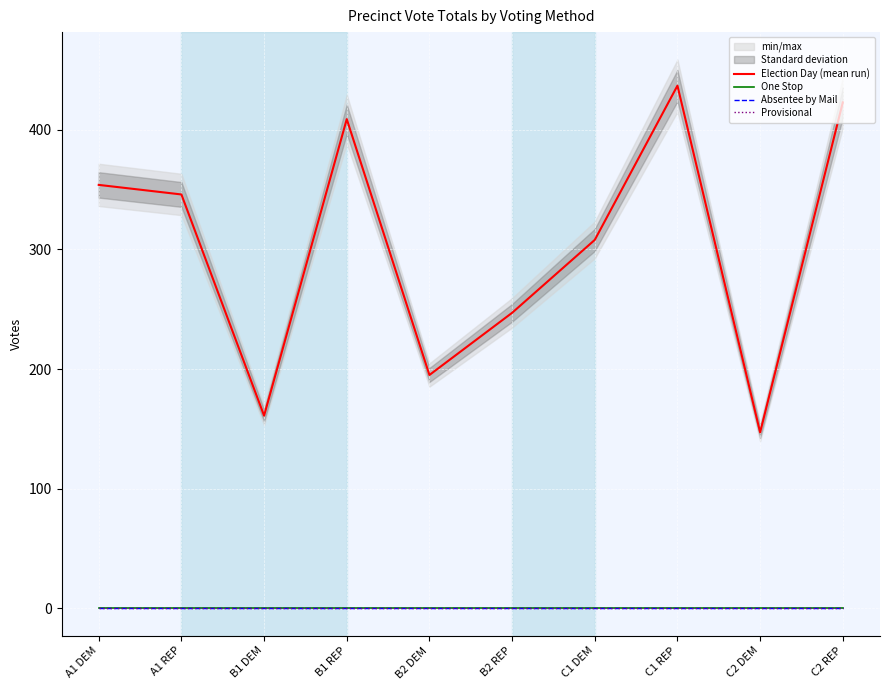

What is the sum of the Election Day (mean run) values at B2 DEM and B1 REP?

604